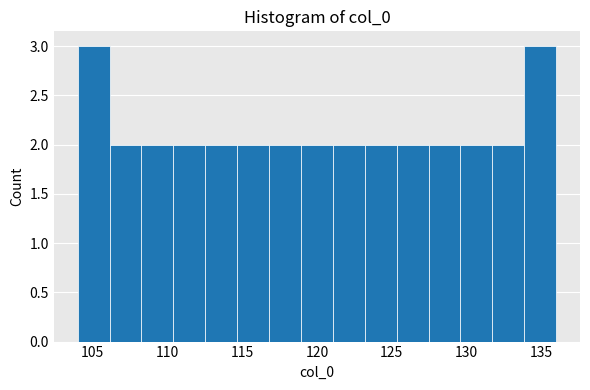

Reading left to right, transcribe this chart: for each bar, give the range it covers on the x-axis and its height. Neither the bar edges nor the heights are printed on the chart, so give them approximately, as read against the axes.

104.0 to 106.0: 3
106.0 to 108.5: 2
108.5 to 110.5: 2
110.5 to 112.5: 2
112.5 to 114.5: 2
114.5 to 117.0: 2
117.0 to 119.0: 2
119.0 to 121.0: 2
121.0 to 123.0: 2
123.0 to 125.5: 2
125.5 to 127.5: 2
127.5 to 129.5: 2
129.5 to 131.5: 2
131.5 to 134.0: 2
134.0 to 136.0: 3